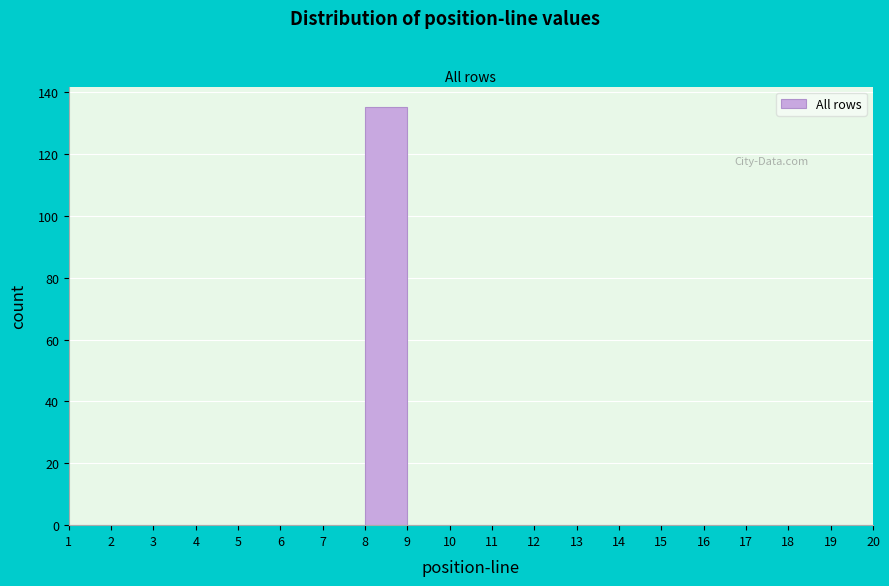

Reading left to right, list every bar in this chart as the range it spans on the x-axis followed by its height. The values are not printed on the chart, so give them approximately, as read against the axis.

1 to 2: 0
2 to 3: 0
3 to 4: 0
4 to 5: 0
5 to 6: 0
6 to 7: 0
7 to 8: 0
8 to 9: 136
9 to 10: 0
10 to 11: 0
11 to 12: 0
12 to 13: 0
13 to 14: 0
14 to 15: 0
15 to 16: 0
16 to 17: 0
17 to 18: 0
18 to 19: 0
19 to 20: 0